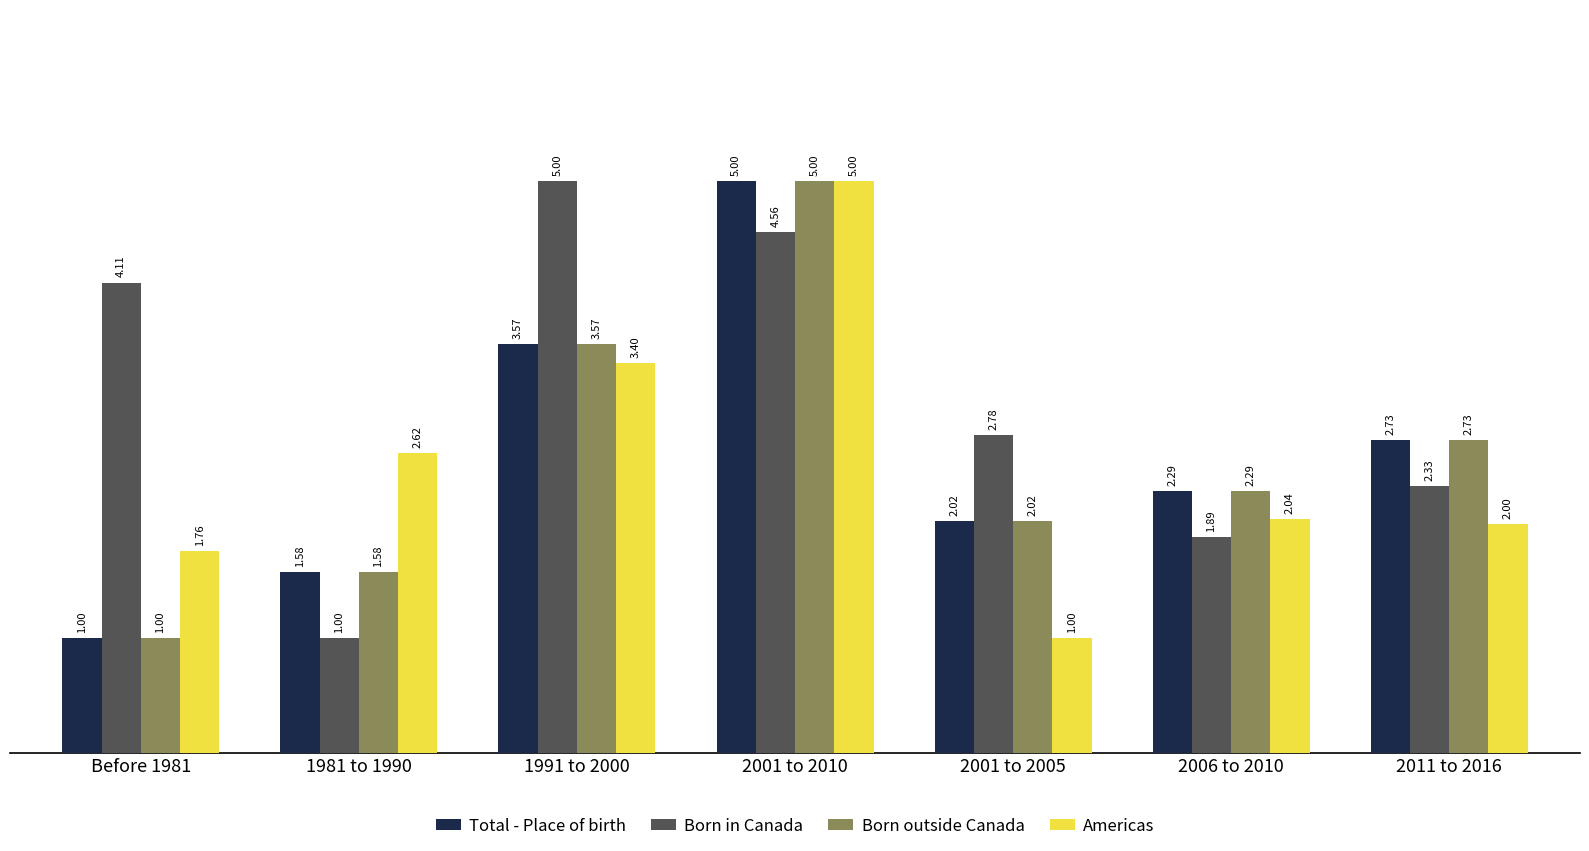

What is the average value of the Born in Canada series?

3.1